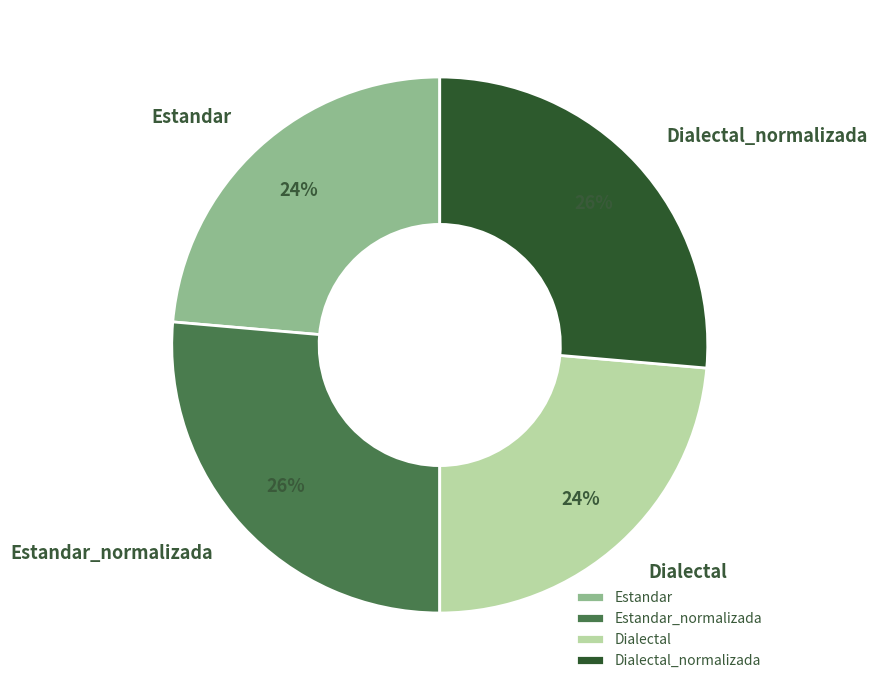

Is it true that Dialectal_normalizada is 26% of the pie?

True